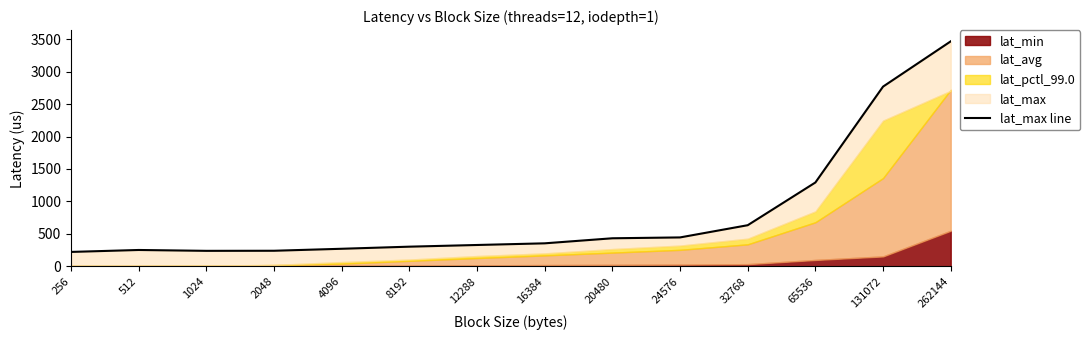

What is the sum of the values at 16384 and 512?

610.0